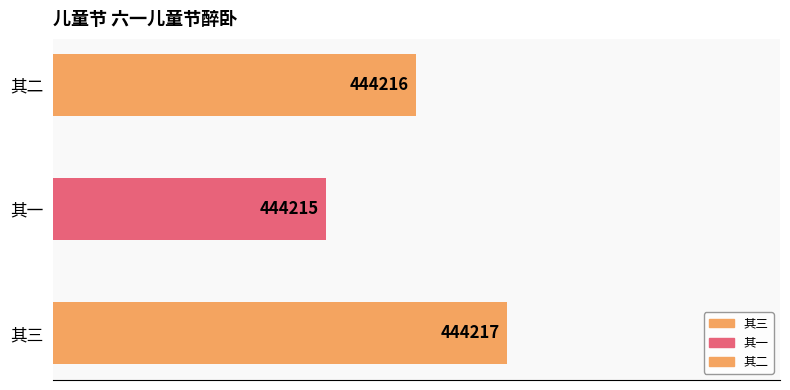

Rank the categories by value from highest to lowest.

其三, 其二, 其一